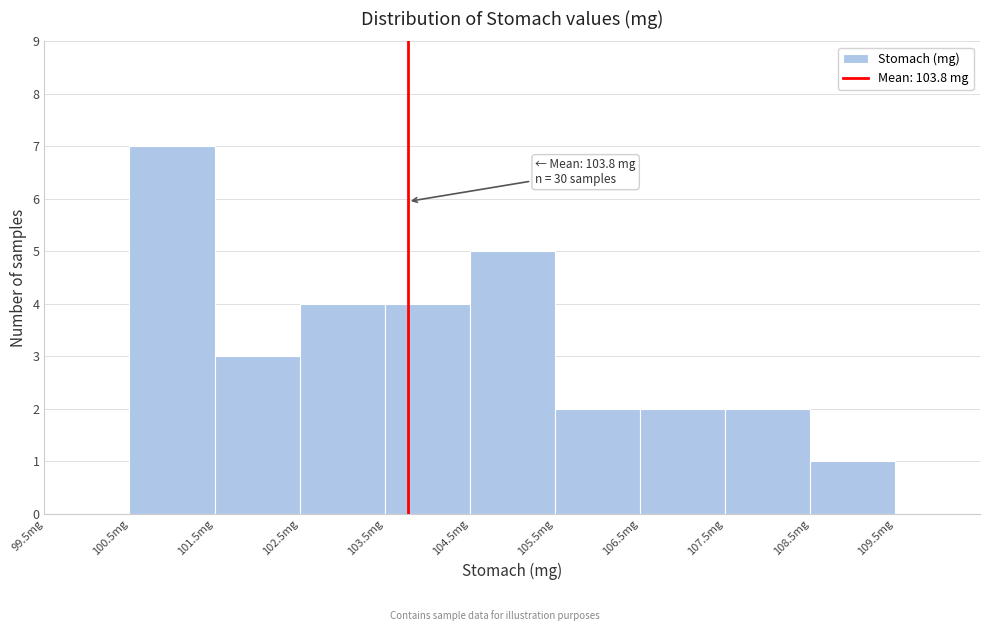

Which range on the x-axis has the tallest bar?

100.5 to 101.5